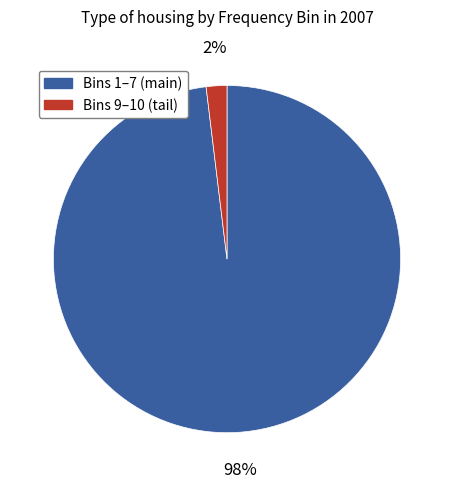

The Bins 1–7 (main) slice represents 98% of the pie. True or false?

True